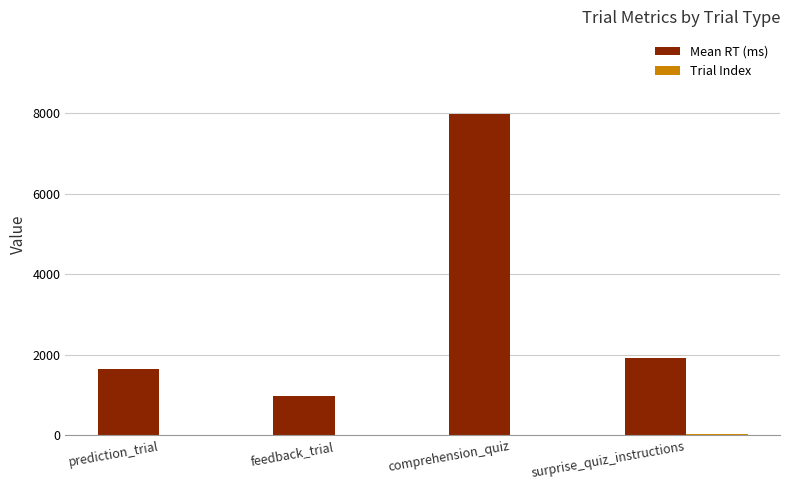

What is the total value across all series at feedback_trial?

976